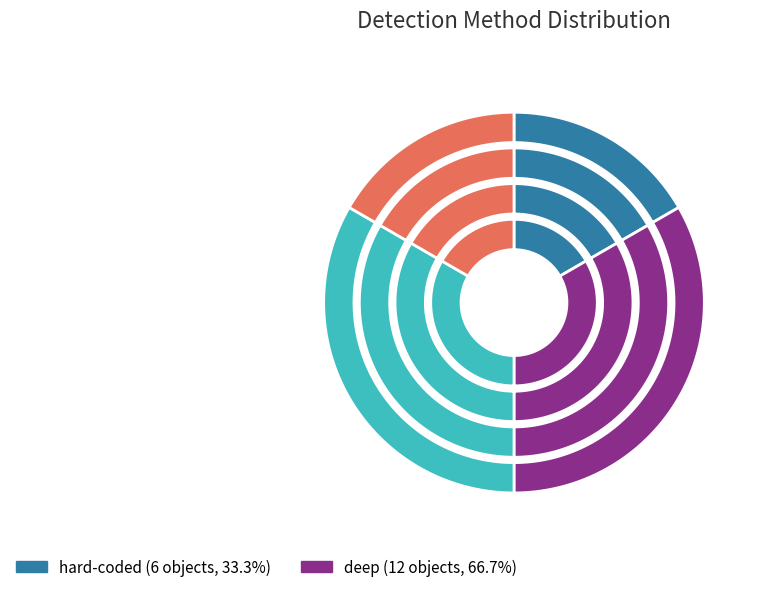

To the nearest percent, what is the combined percentage of hard-coded and deep?

100%